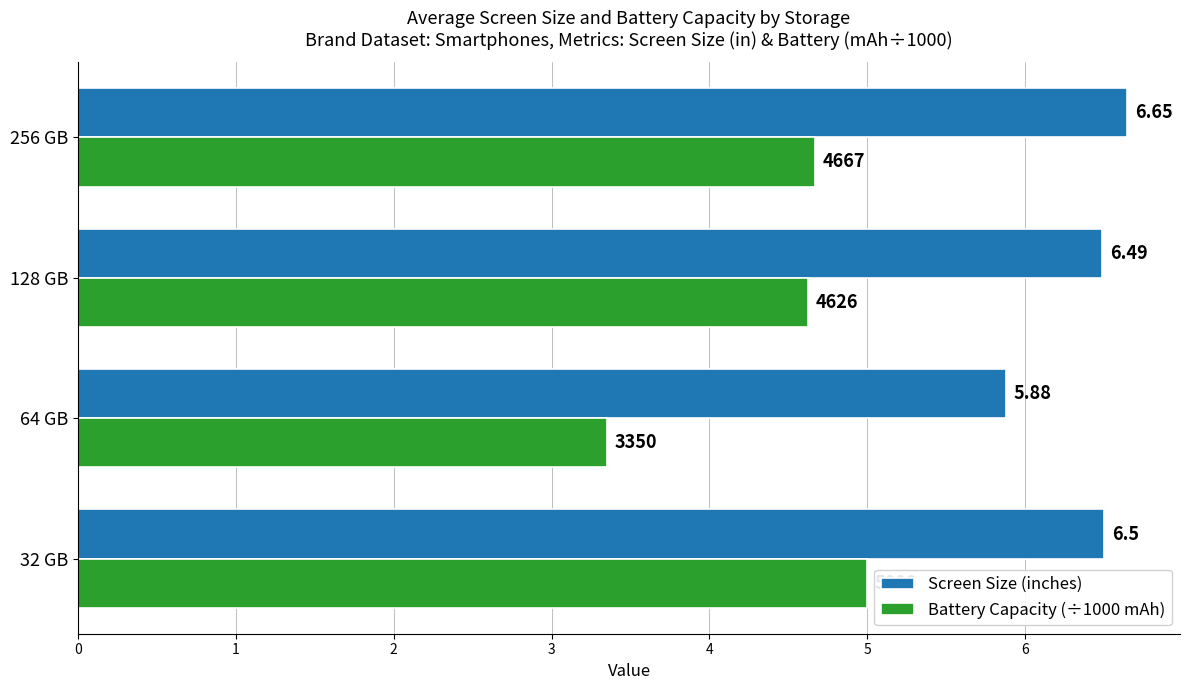

Which series has the largest total across all categories?

Screen Size (inches)